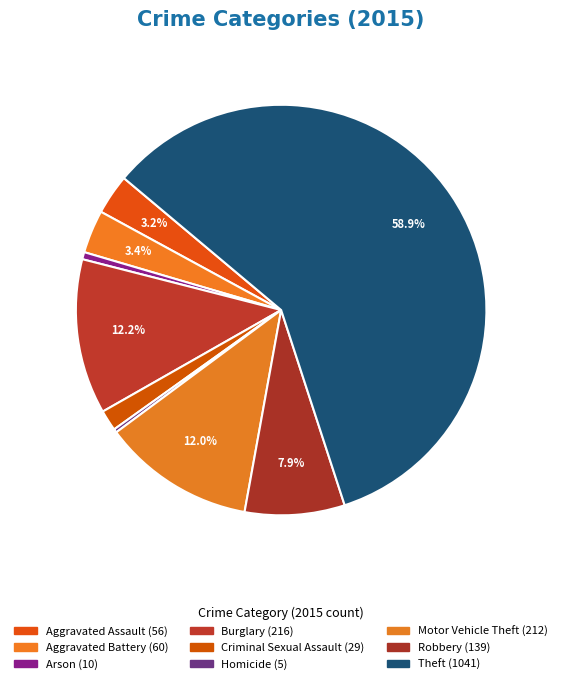

Count the number of slices in the pie.

9